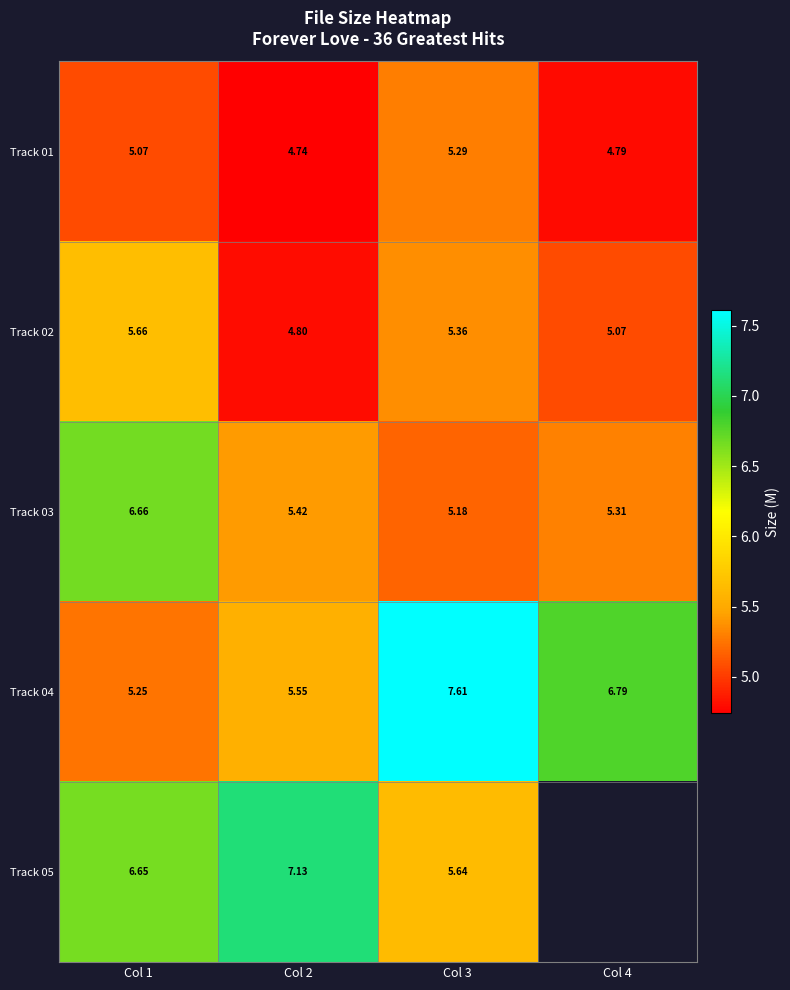

Is the value of Track 01 at Col 3 greater than the value of Track 02 at Col 1?

No